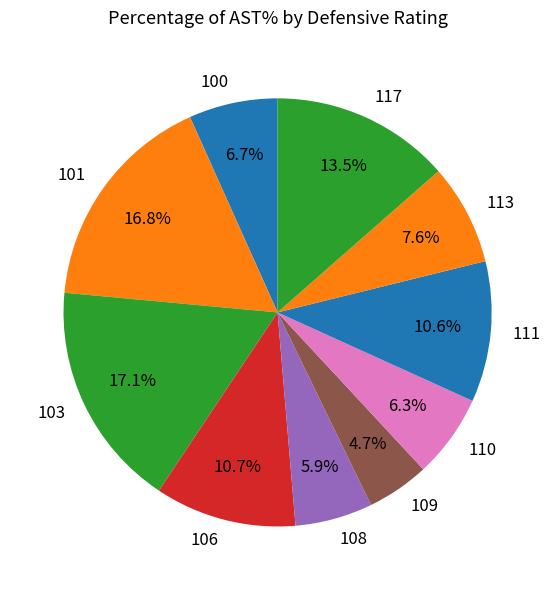

To the nearest percent, what is the combined percentage of 101 and 106?

28%